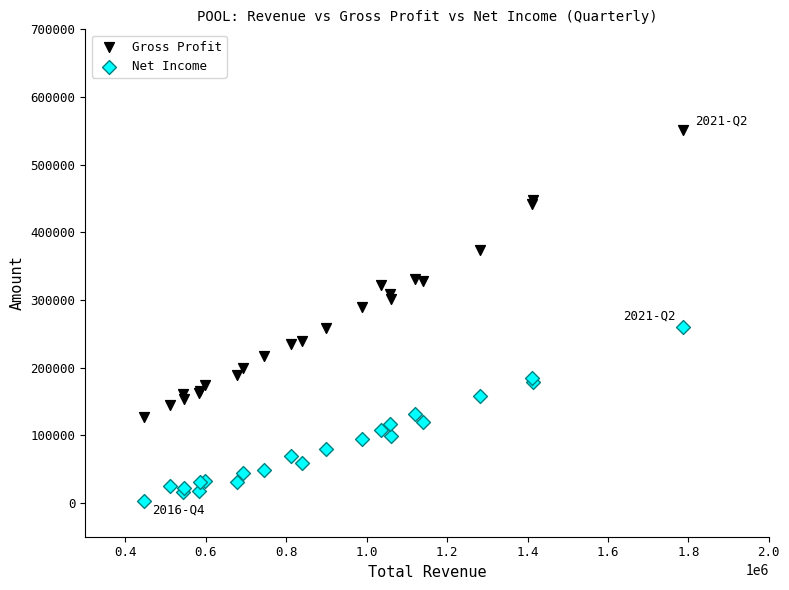

What are all the series names shown in the legend?

Gross Profit, Net Income